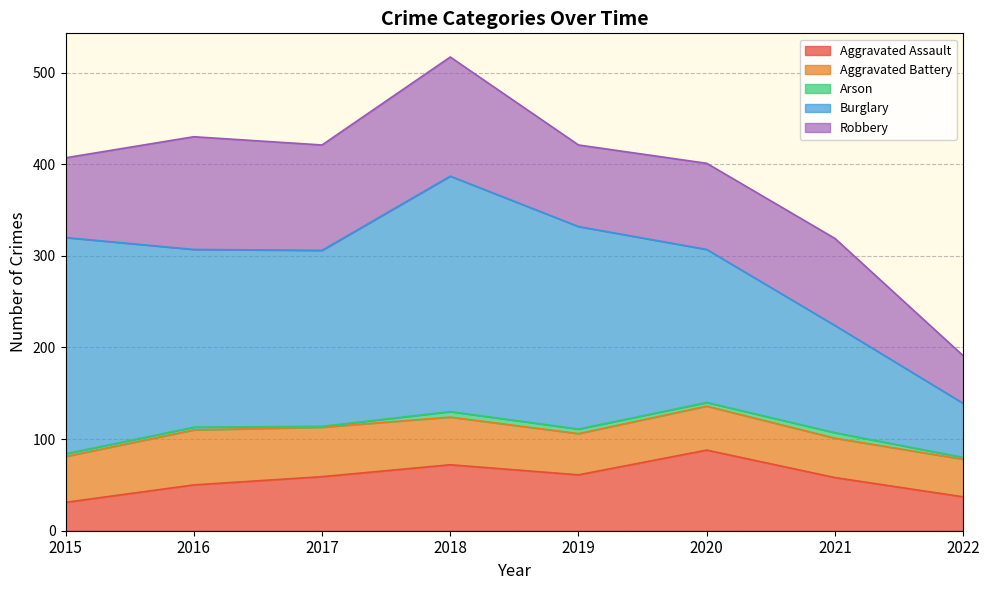

True or false: Aggravated Assault has more than 1 interior local peaks.

True